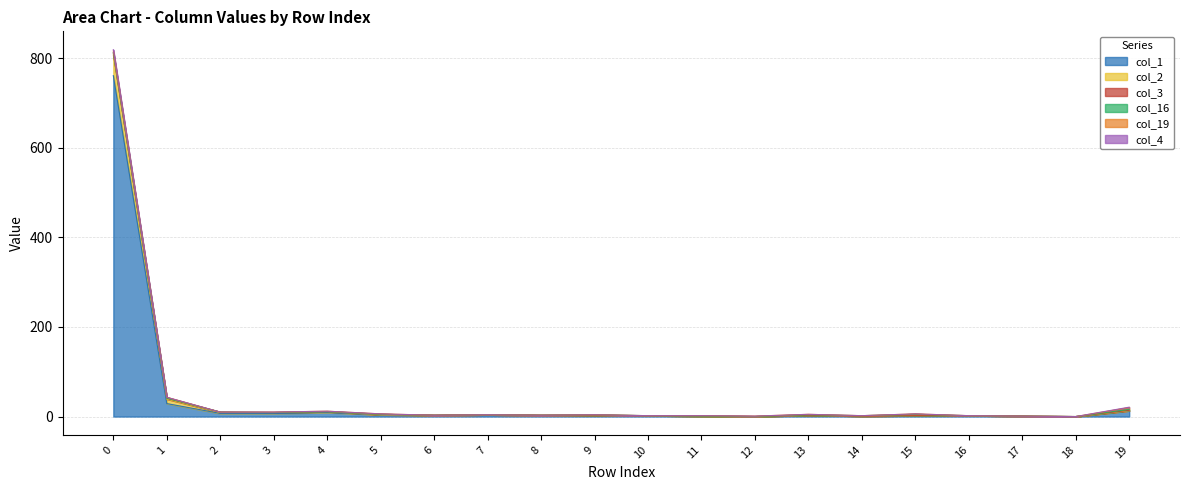

Where is col_19 nearest to the value 2?

1